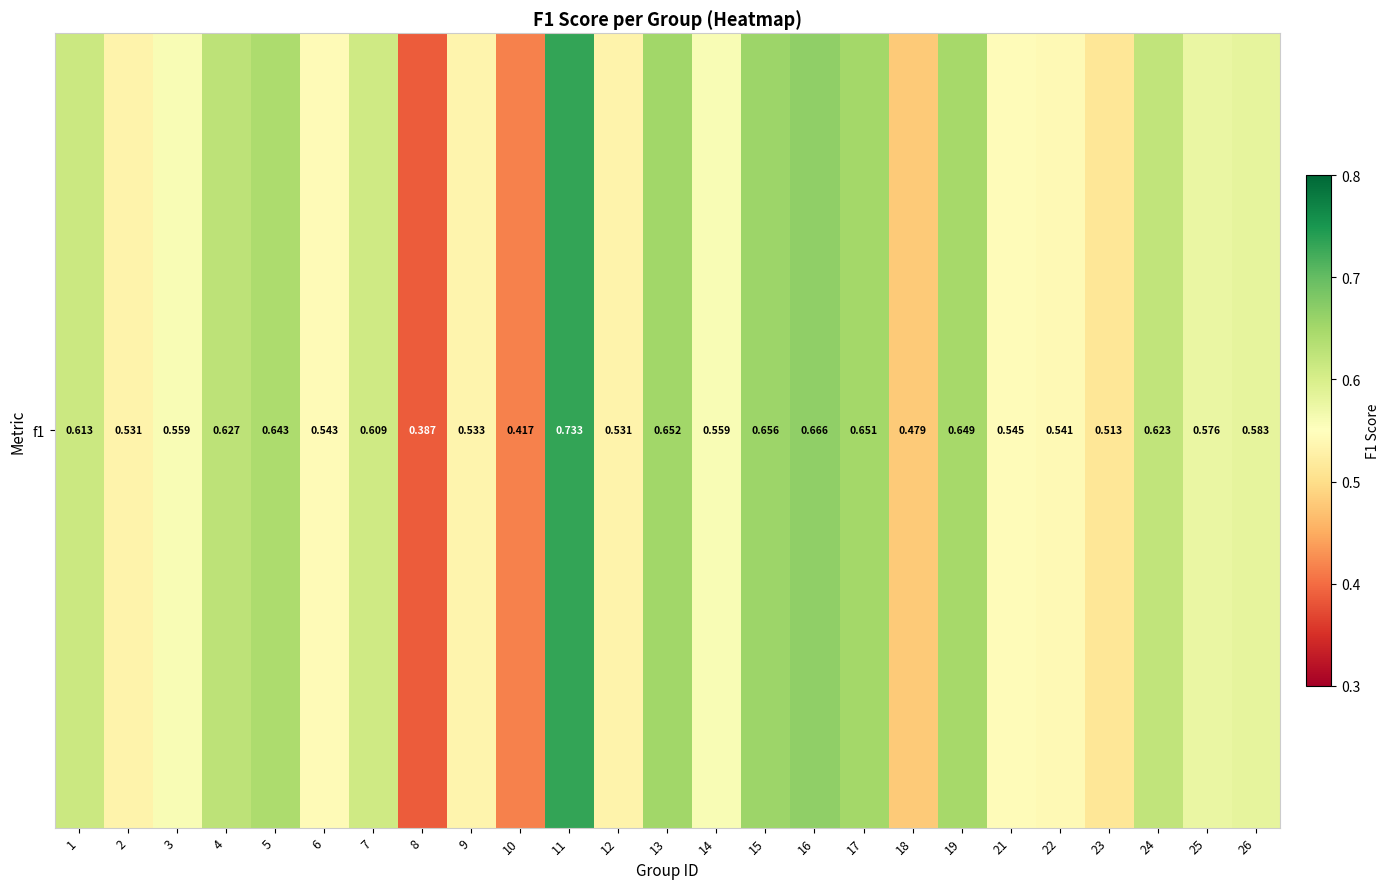

What is the minimum value shown in the chart?

0.4